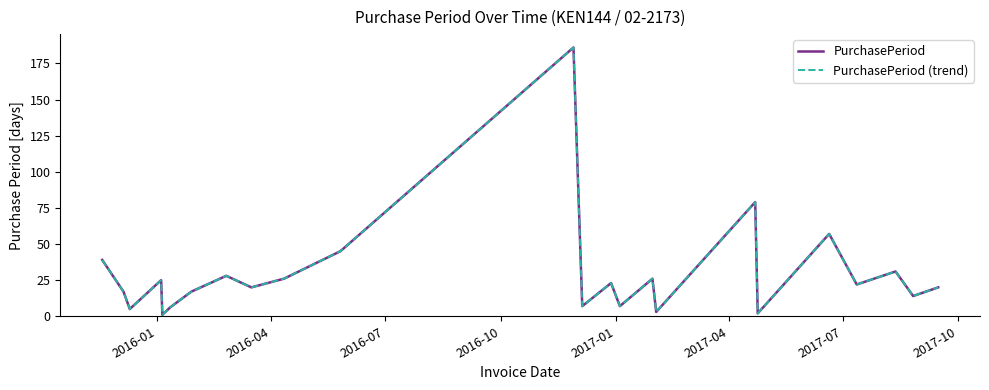

What is the value of the PurchasePeriod (trend) point at the 20th from the left?

57